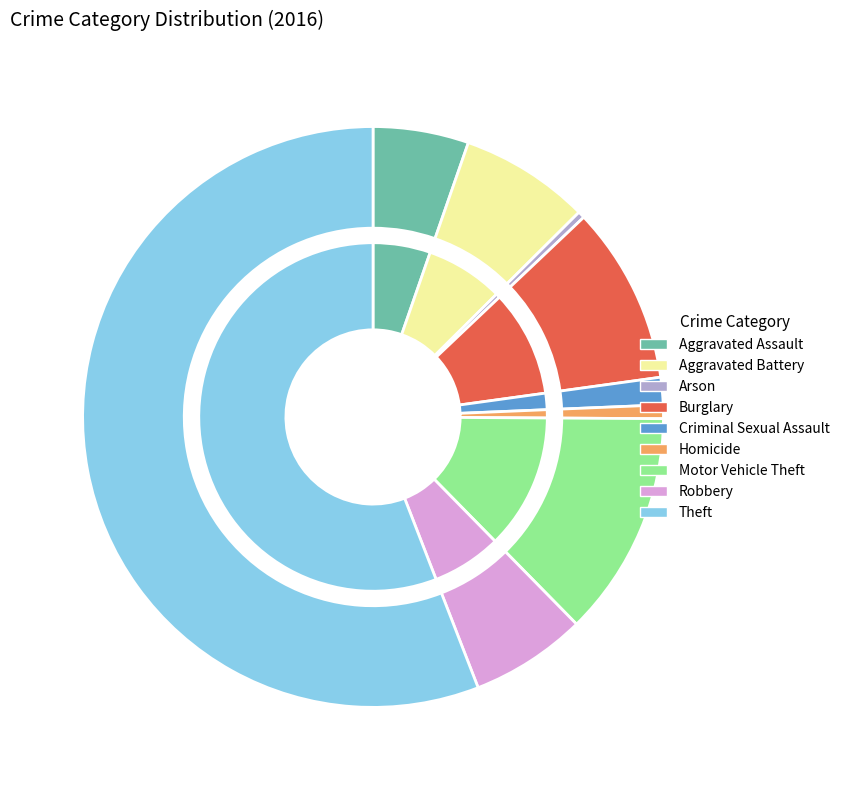

Do Arson and Criminal Sexual Assault together represent more than half of the pie?

No